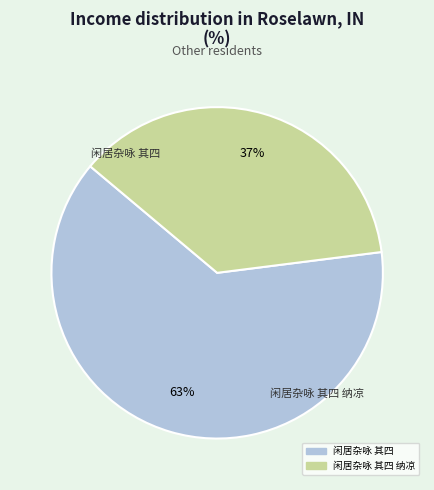

To the nearest percent, what is the difference between the largest and smallest slice percentages?

26%